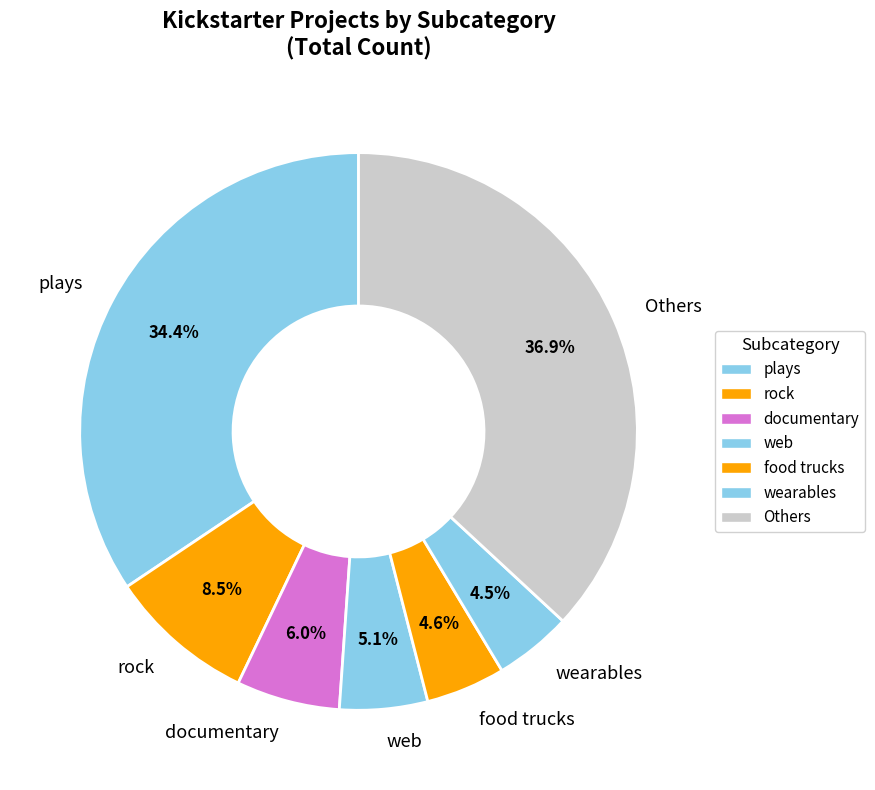

Which has a higher value, web or Others?

Others